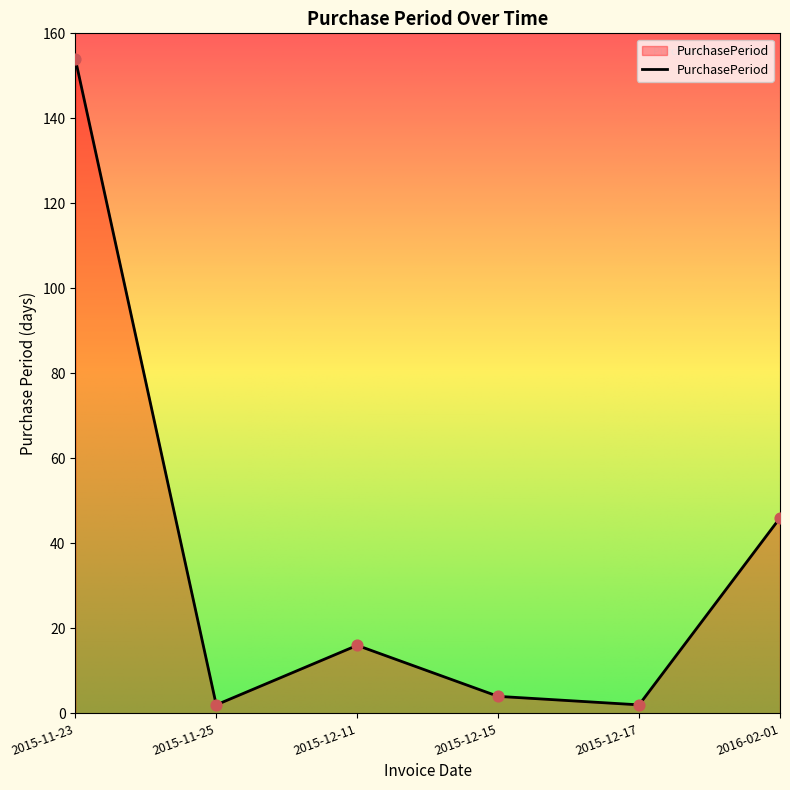

What is the change in value from 2015-12-15 to 2016-02-01?

+42